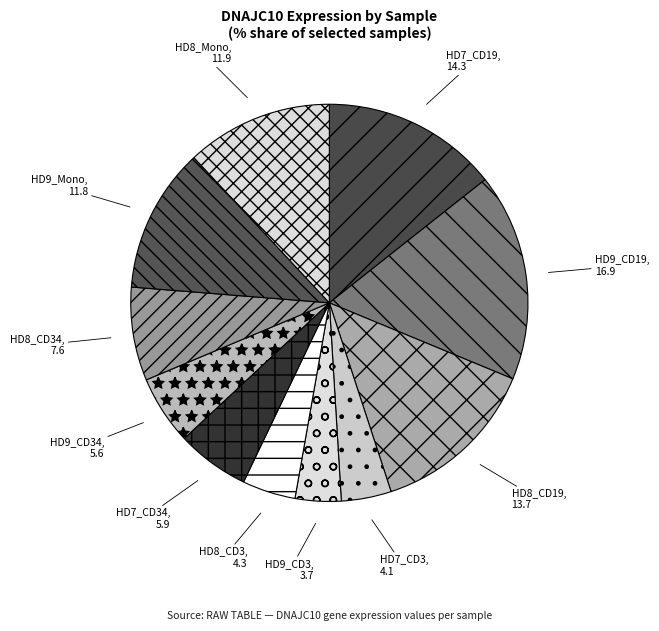

Between HD9_Mono and HD9_CD3, which is larger?

HD9_Mono